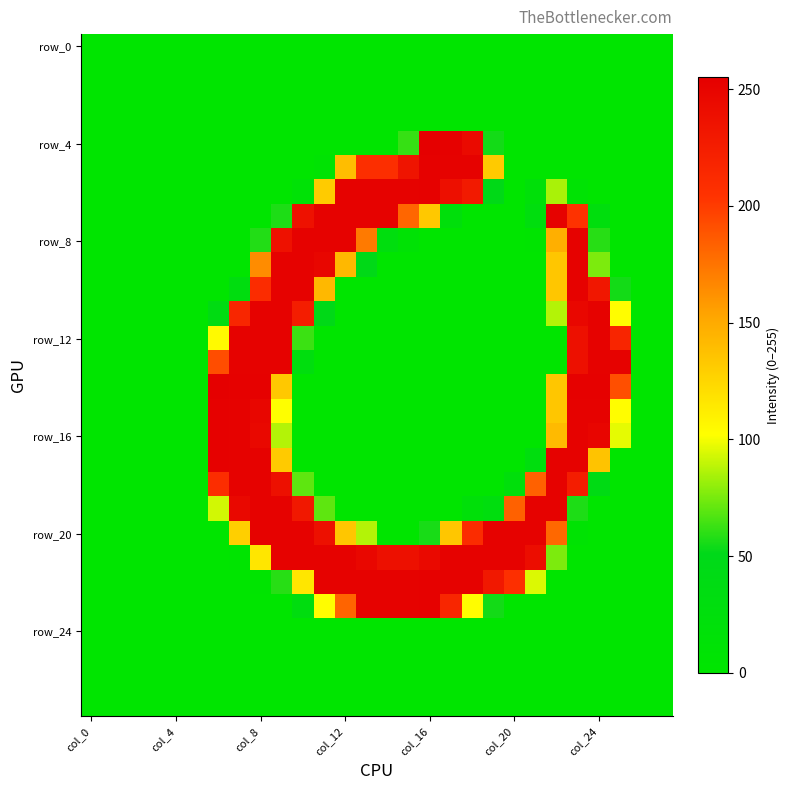

Which category has the highest value across all series?

col_16